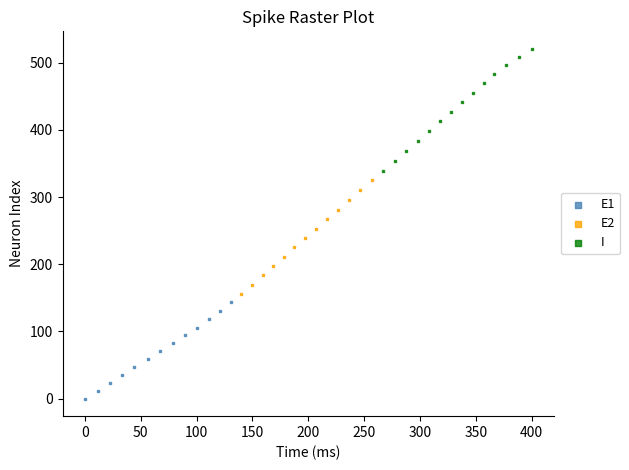

Which series reaches the maximum Y coordinate?

I